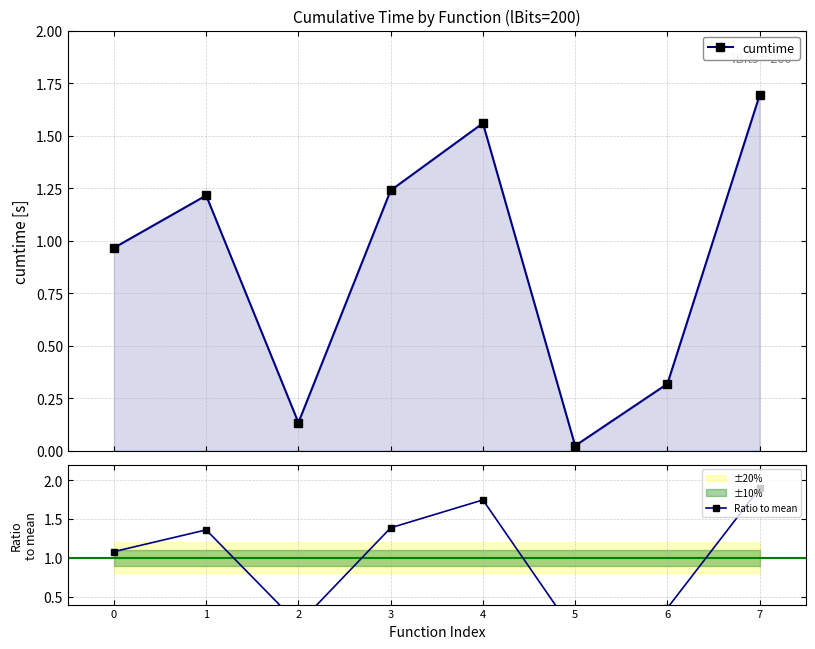

What is the total value across all series at 0?

2.0